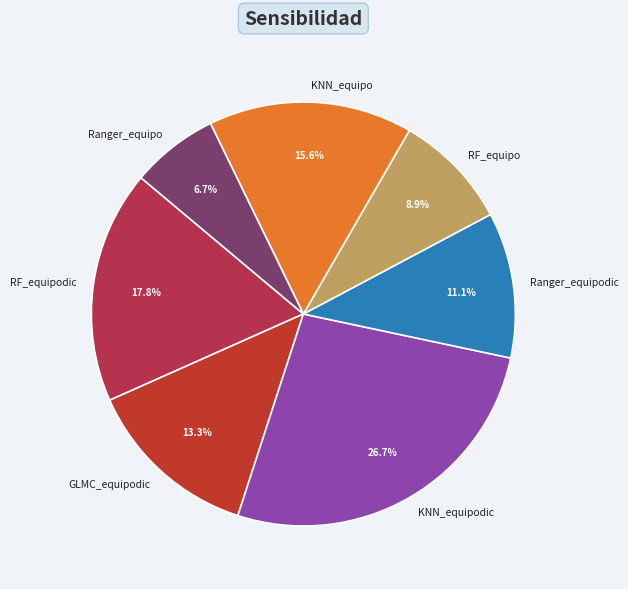

Approximately how many times larger is the value at Ranger_equipo compared to KNN_equipo?

0.4